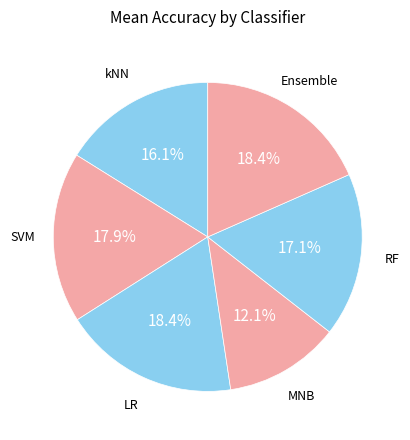

True or false: MNB accounts for 12% of the total.

True